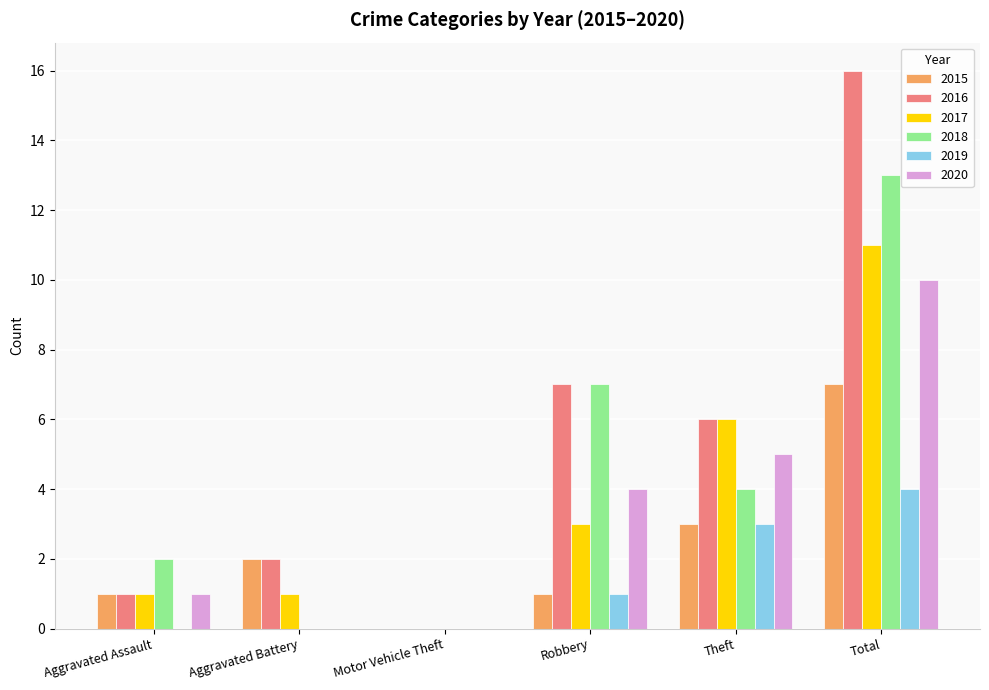

Which series changed the most between Aggravated Assault and Robbery?

2016